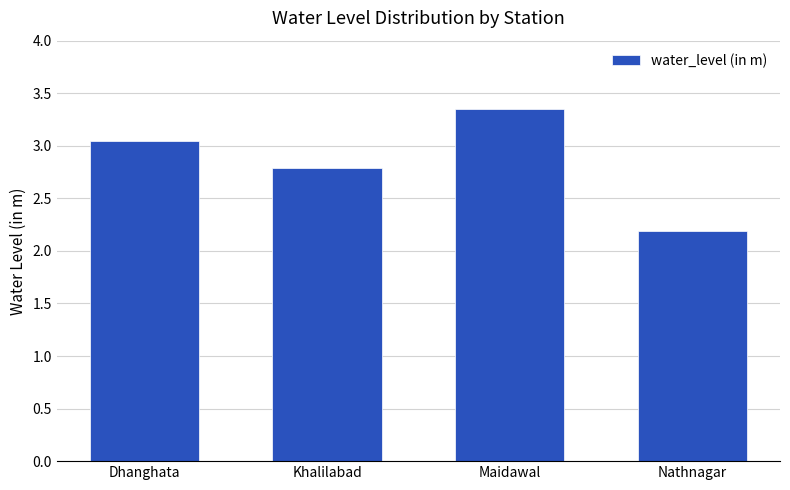

What is the sum of all values?

11.4